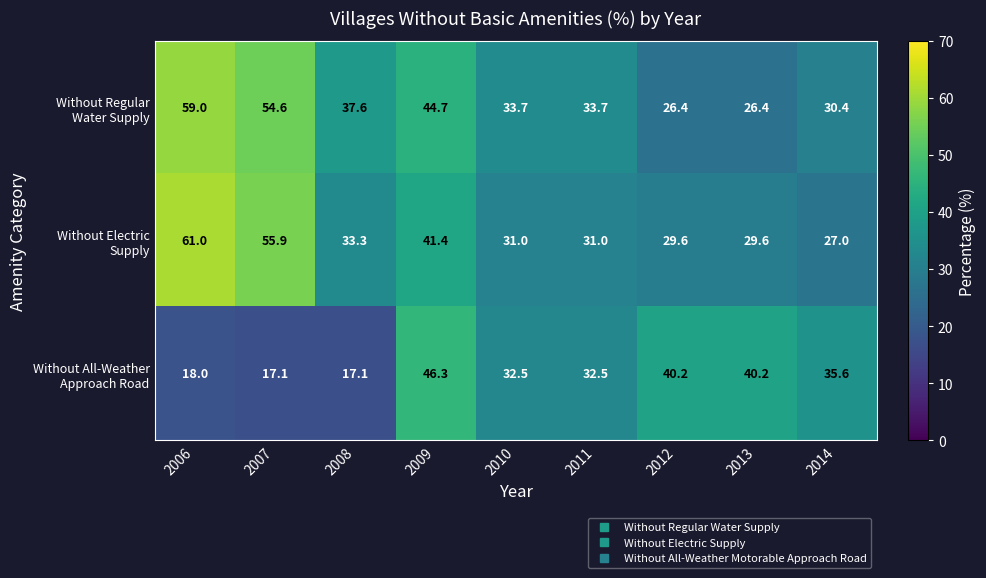

How many data points does each series have?

9